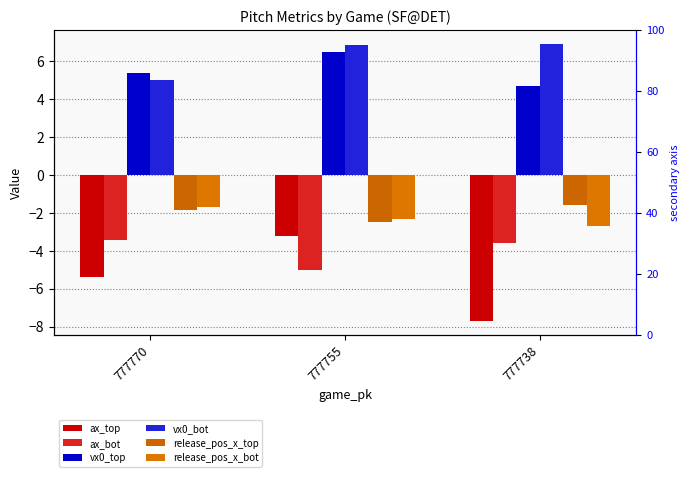

Is the value of release_pos_x_bot at 777755 greater than the value of ax_top at 777738?

Yes